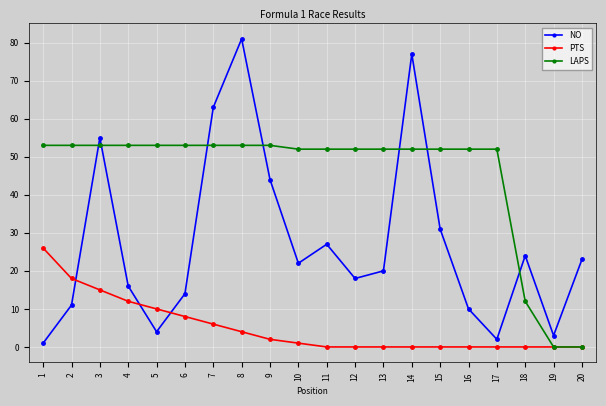

Reading left to right, extract all data points from this chart.

NO: 1=1	2=11	3=55	4=16	5=4	6=14	7=63	8=81	9=44	10=22	11=27	12=18	13=20	14=77	15=31	16=10	17=2	18=24	19=3	20=23
PTS: 1=26	2=18	3=15	4=12	5=10	6=8	7=6	8=4	9=2	10=1	11=0	12=0	13=0	14=0	15=0	16=0	17=0	18=0	19=0	20=0
LAPS: 1=53	2=53	3=53	4=53	5=53	6=53	7=53	8=53	9=53	10=52	11=52	12=52	13=52	14=52	15=52	16=52	17=52	18=12	19=0	20=0